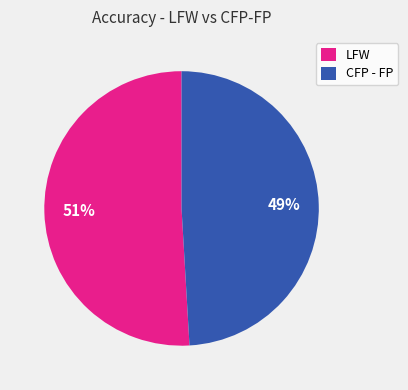

What is the largest slice in the pie chart?

LFW